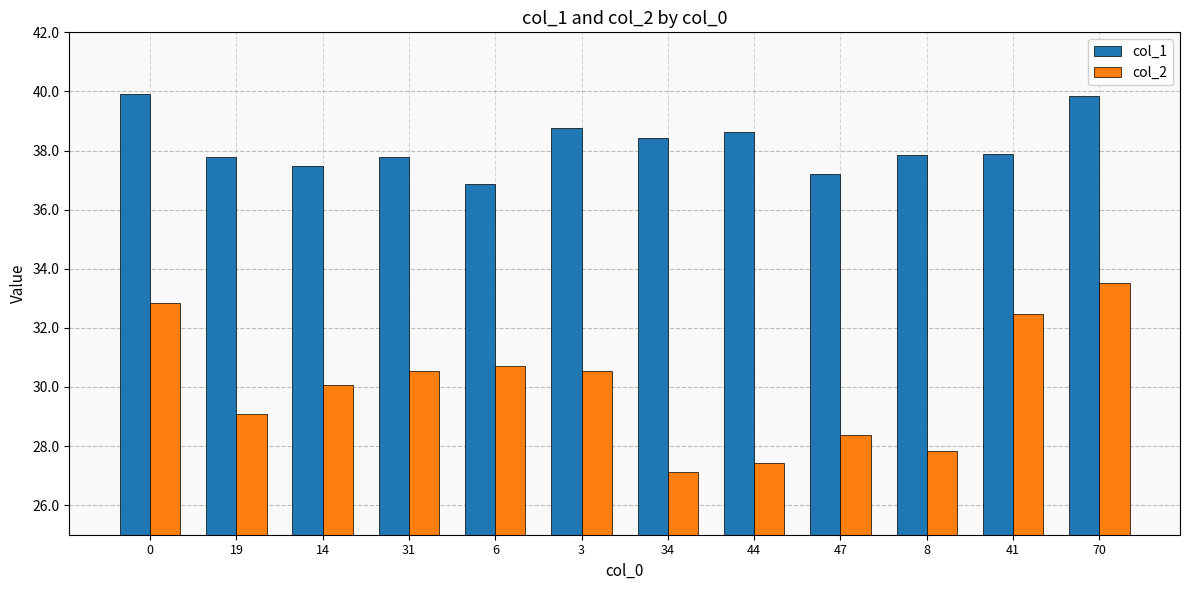

What is the value of the col_2 bar at the 10th from the left?

27.8